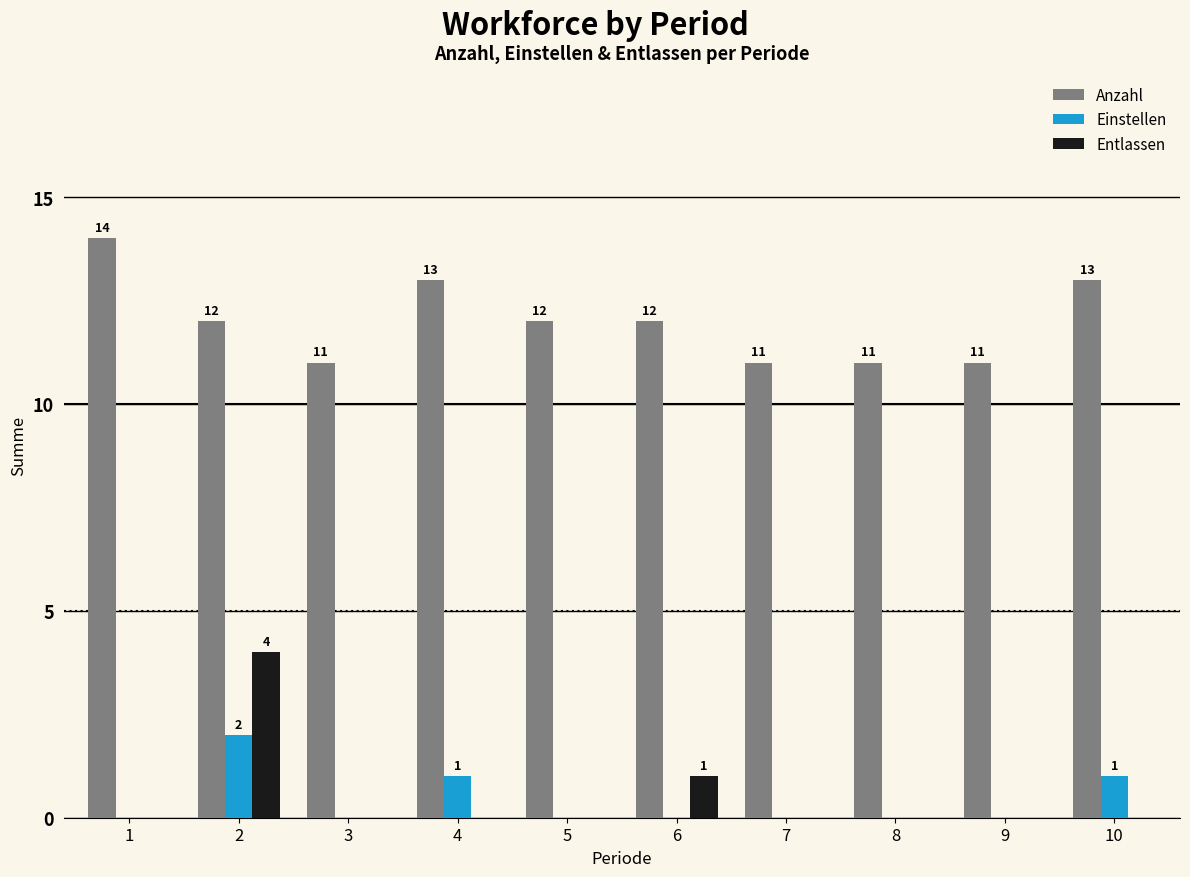

The value of Entlassen at 5 is 0. True or false?

True